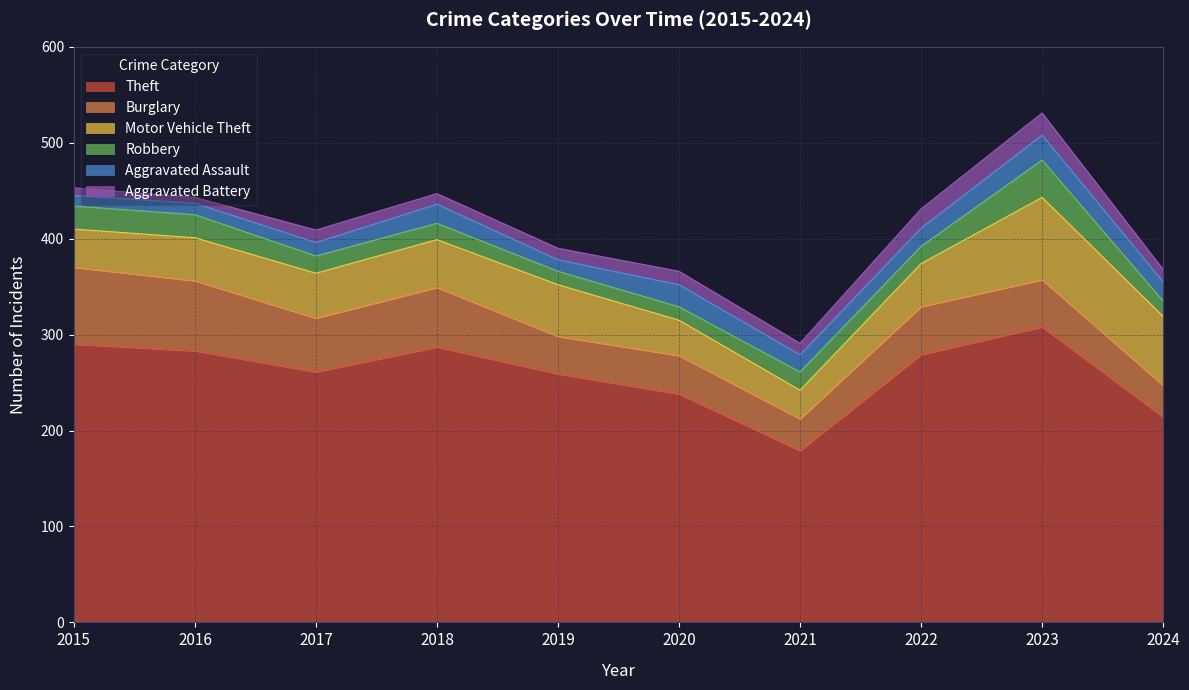

Which series has the widest spread of values?

Theft